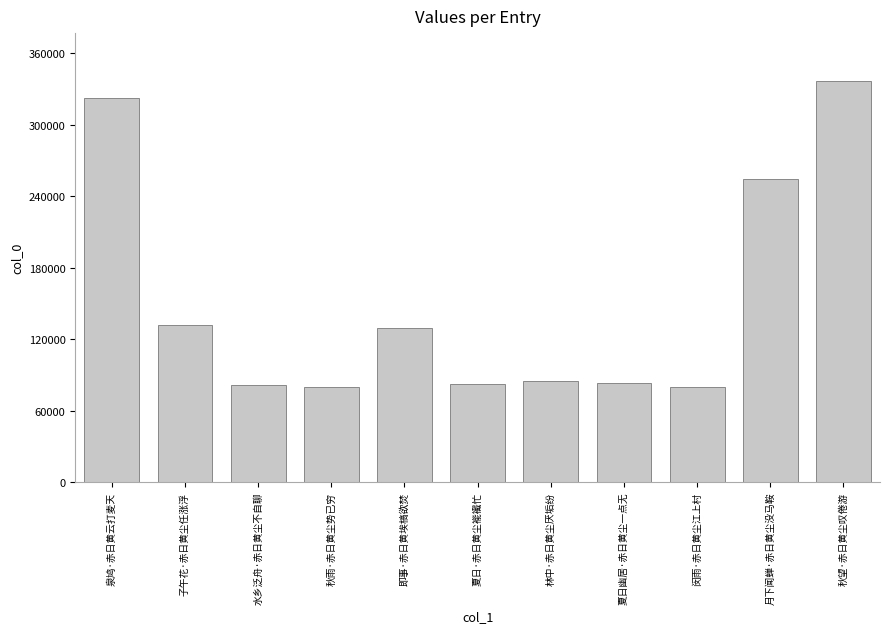

Which label corresponds to the largest value in the chart?

秋望·赤日黄尘叹倦游